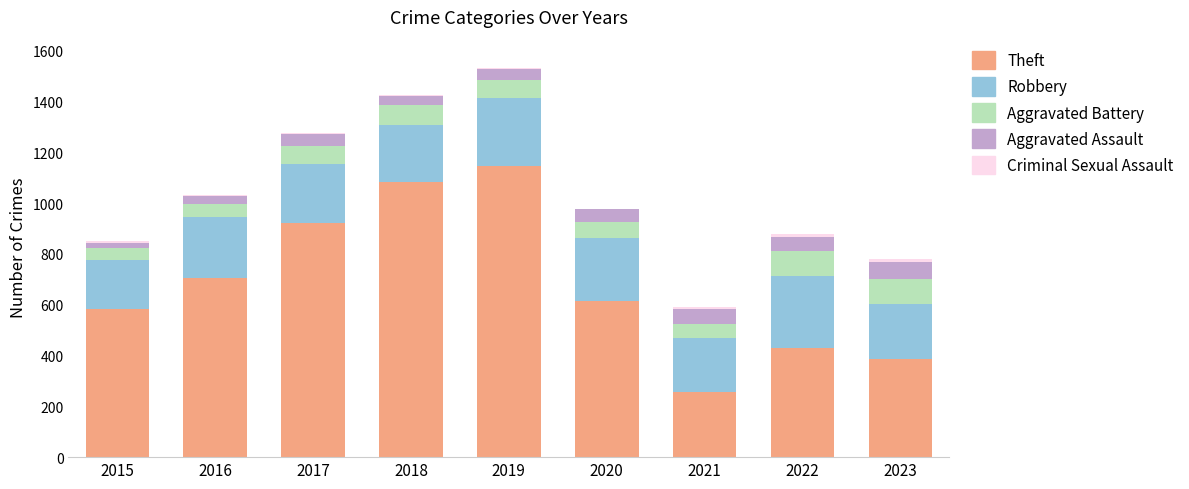

At which label does Theft reach its peak?

2019